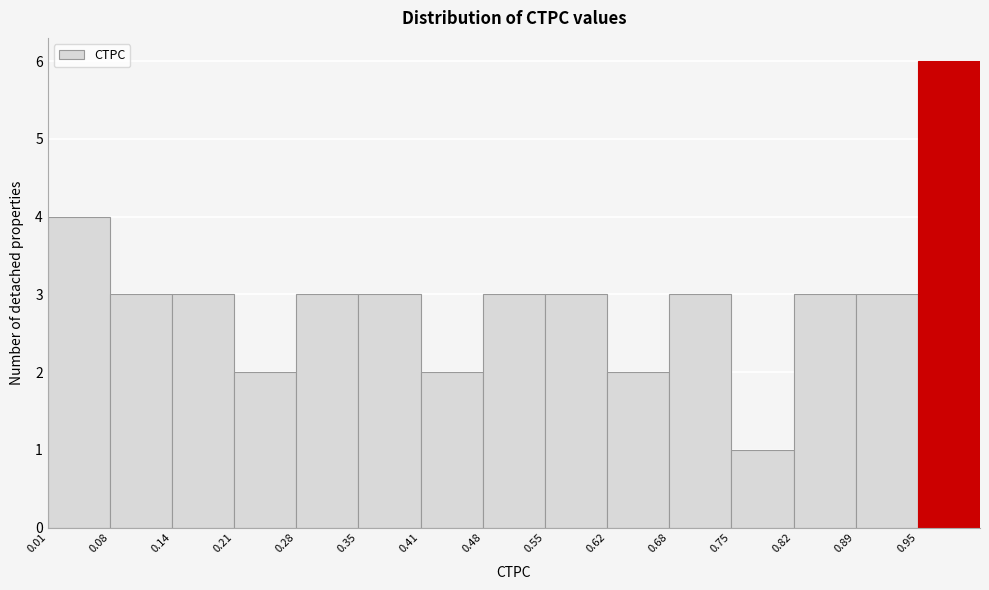

Which range on the x-axis has the tallest bar?

0.95 to 1.02